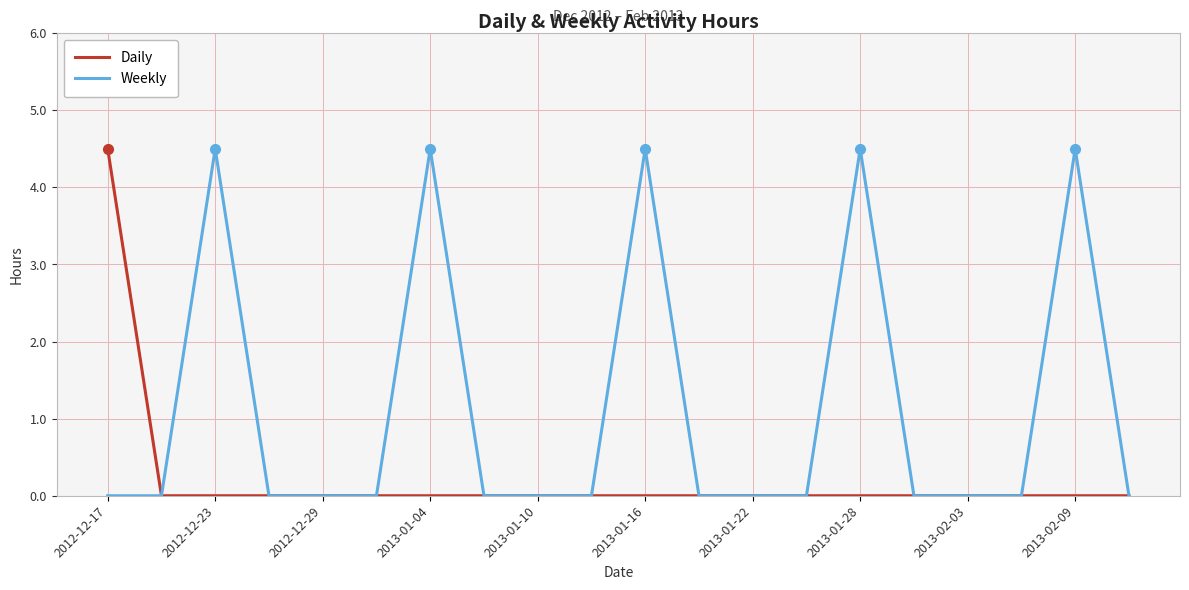

What is the highest value of the Weekly series?

4.5